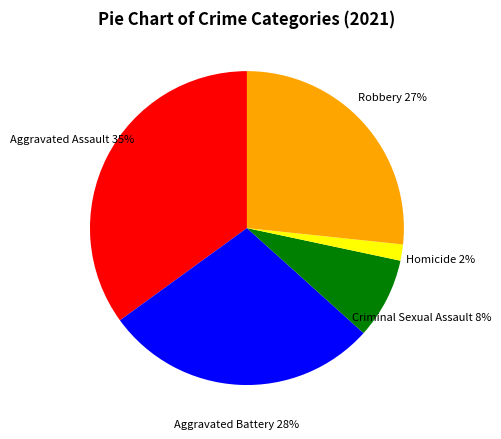

Does Aggravated Battery represent more than half of the total?

No